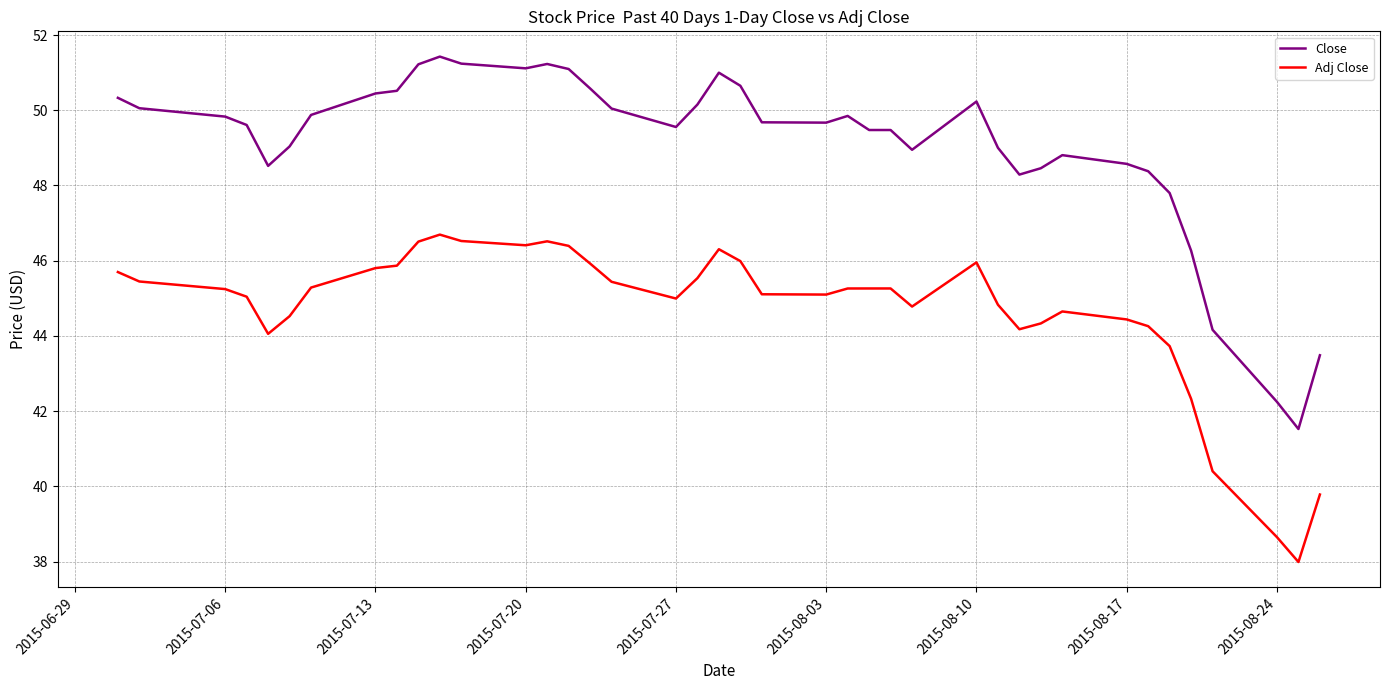

What is the difference between the maximum and minimum values in the Adj Close series?

8.7